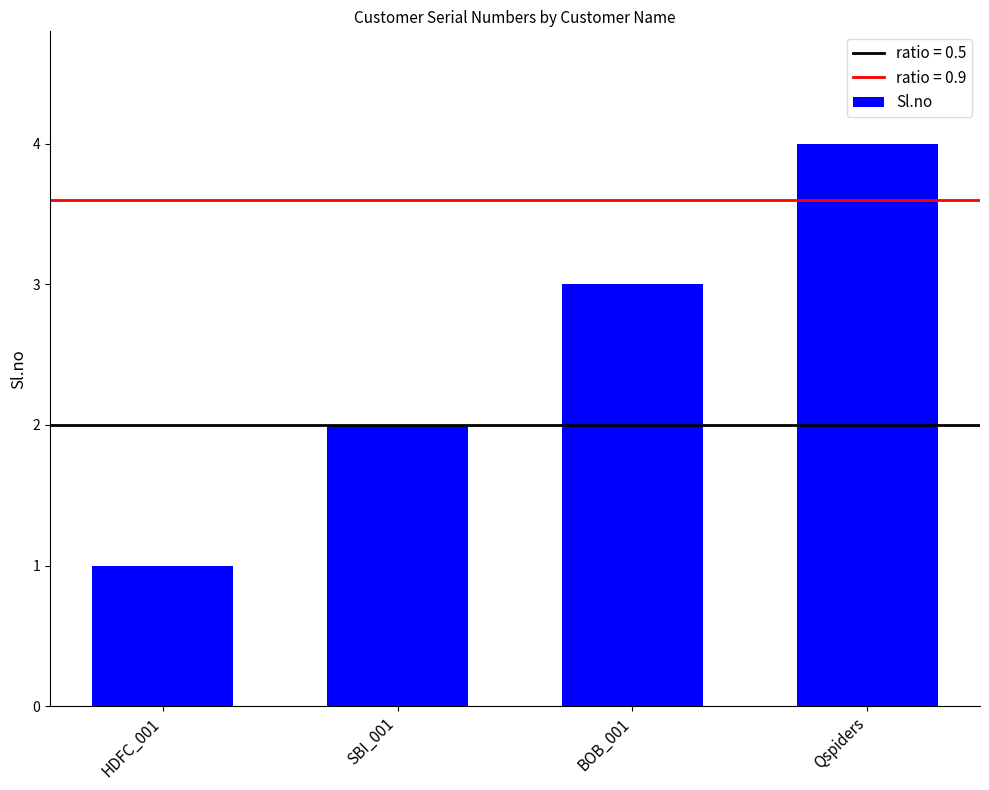

What is the label of the 1st bar from the left?

HDFC_001